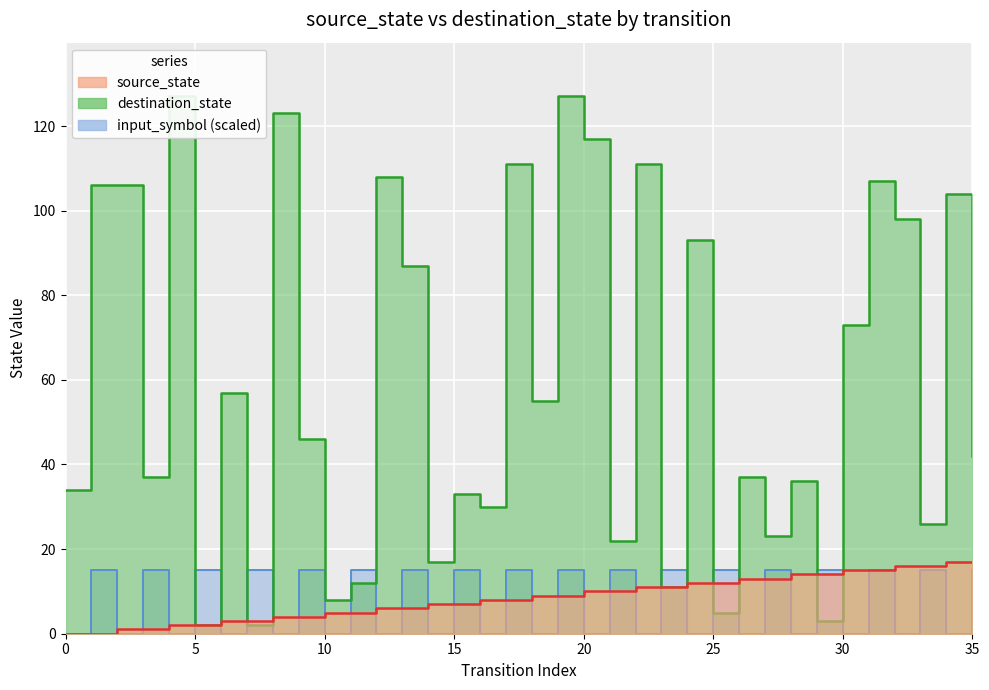

Rank the series by their maximum value, from lowest to highest.

input_symbol_numeric, source_state, destination_state